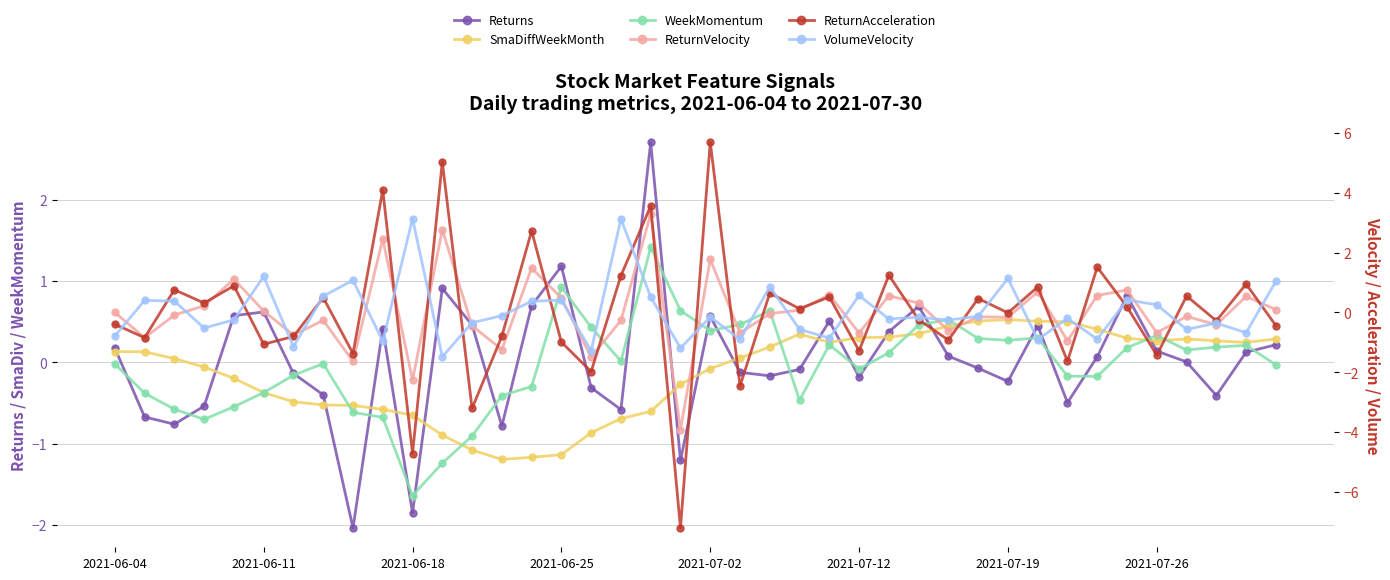

Rank the series at 2021-07-02 from highest to lowest value.

ReturnAcceleration, ReturnVelocity, Returns, WeekMomentum, SmaDiffWeekMonth, VolumeVelocity